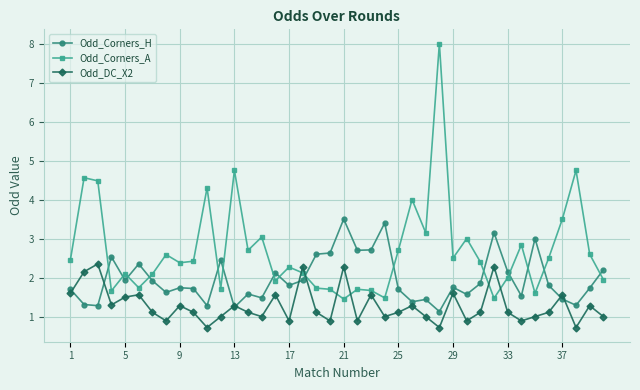

What is the smallest value displayed?

0.7